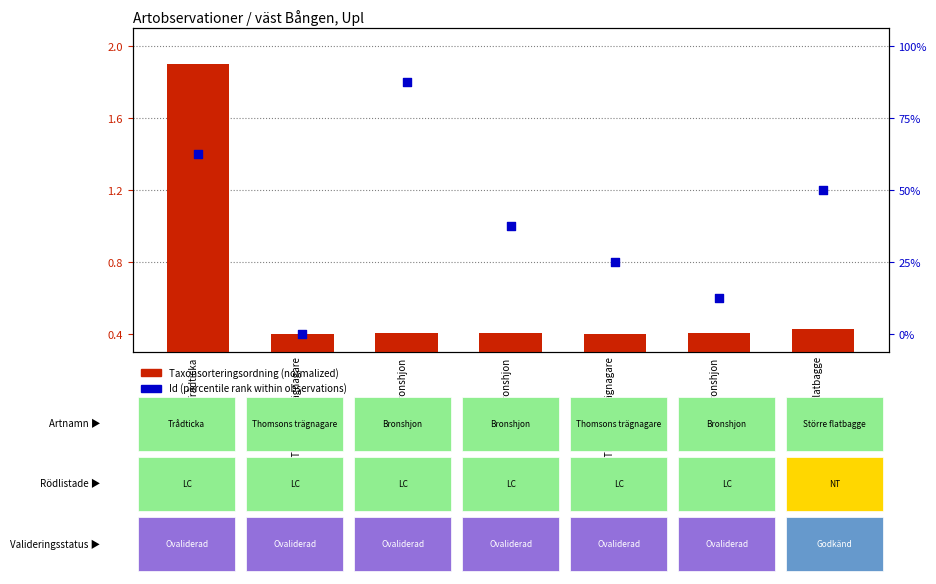

At how many categories does at least one series exceed 1?

3